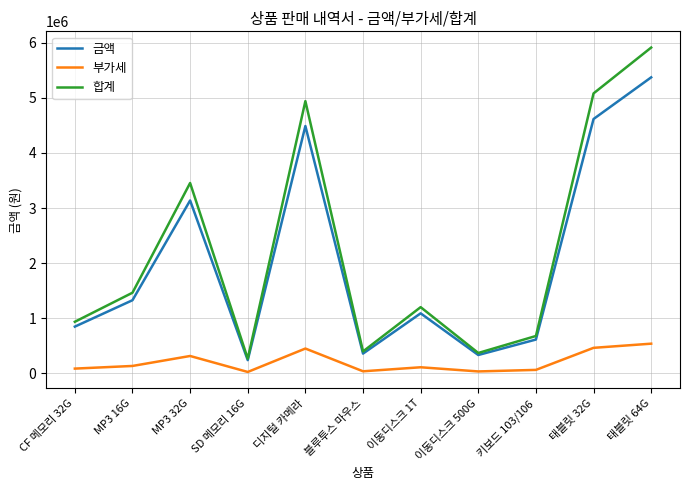

In 부가세, how many points are lower than both neighbors (excluding endpoints)?

3